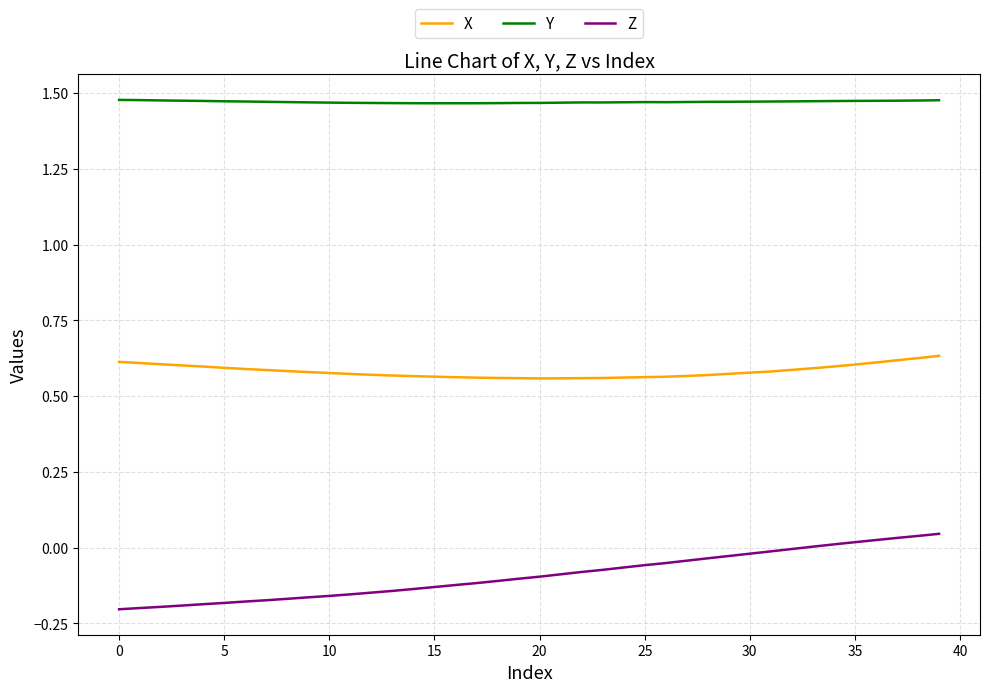

True or false: Z and X intersect in this chart.

False